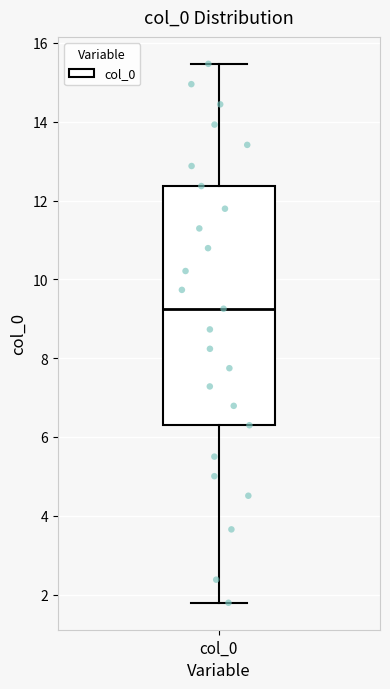

Transcribe this box plot: give where the median line is, the range the box spans, and where the two whiskers end, as read against the y-axis. The values are not printed on the chart, so give them approximately, as read against the axis.

median 9.2, box 6.2 to 12.4, whiskers 1.8 to 15.4